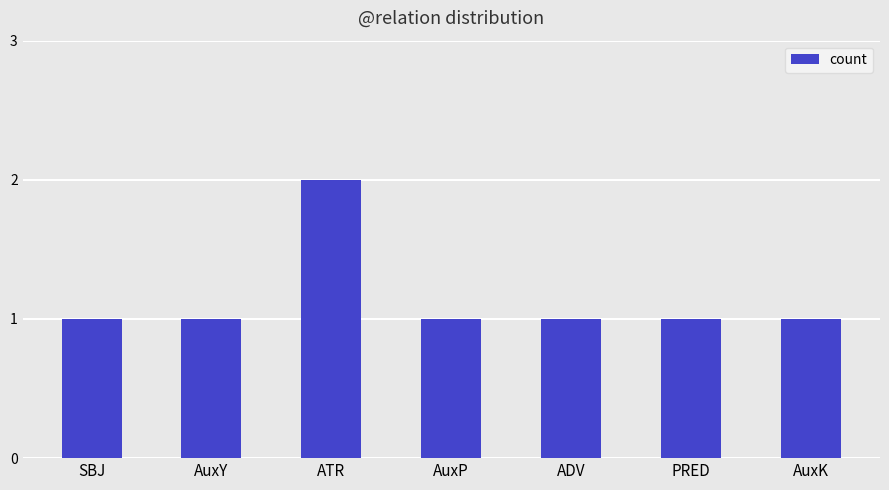

What is the difference between the values at ATR and ADV?

1